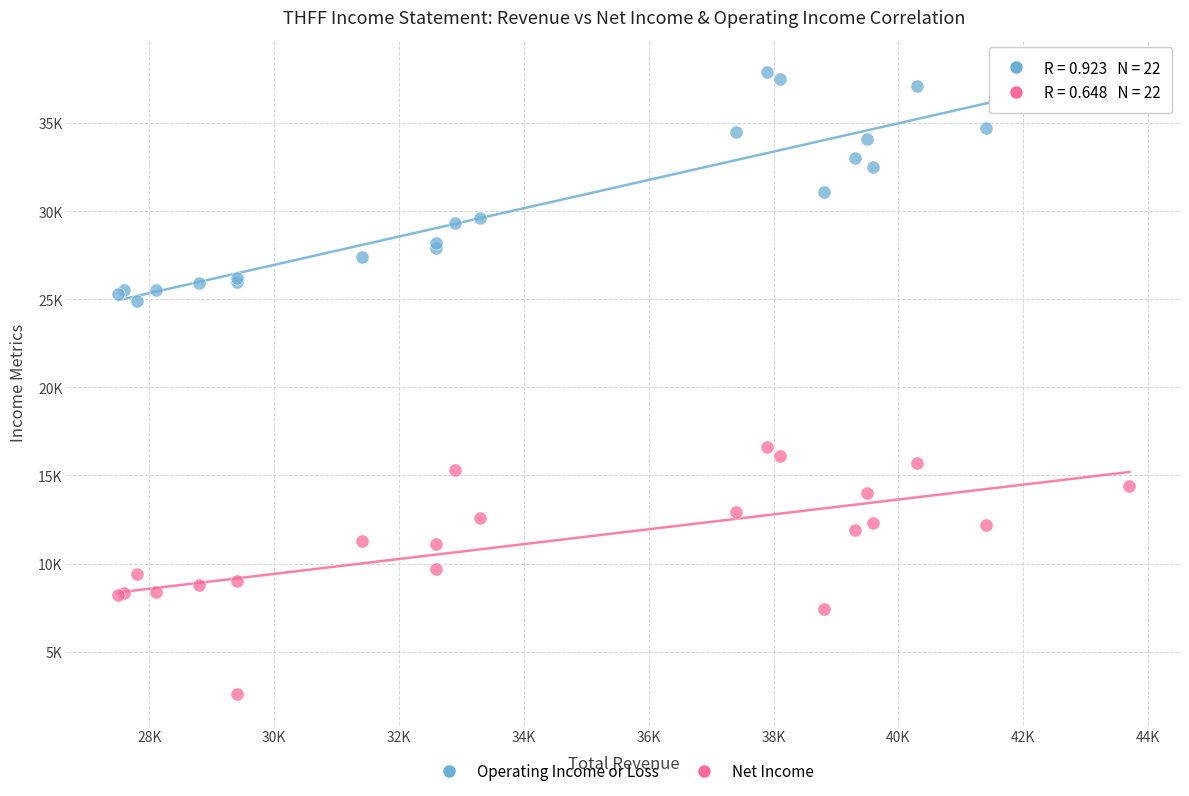

What are all the series names shown in the legend?

Operating Income or Loss, Net Income